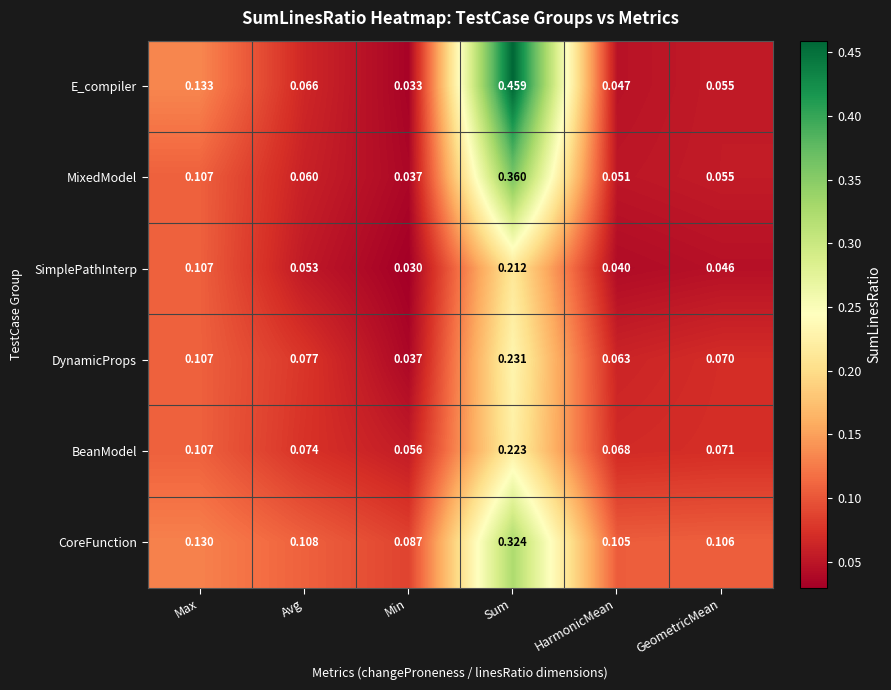

Which series has the widest spread of values?

E_compiler